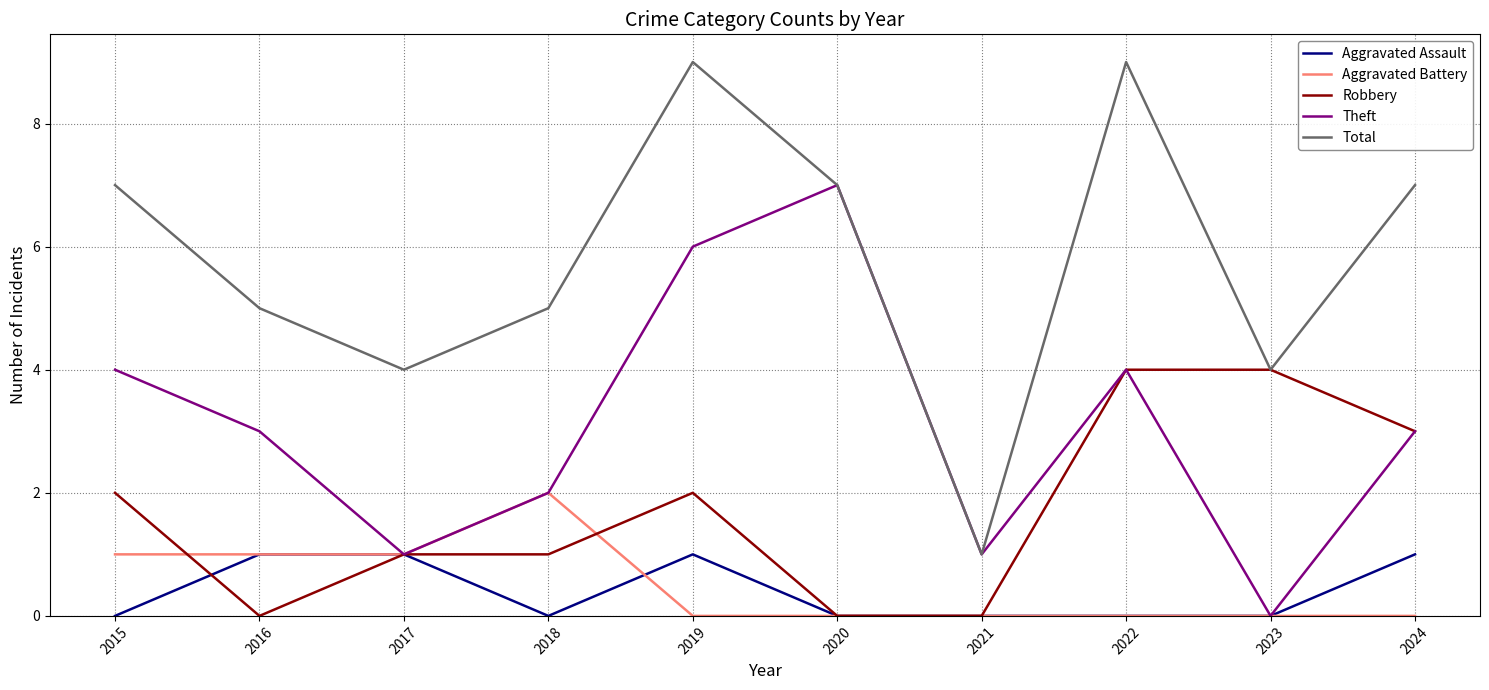

Is the value of Robbery at 2023 greater than the value of Aggravated Assault at 2016?

Yes